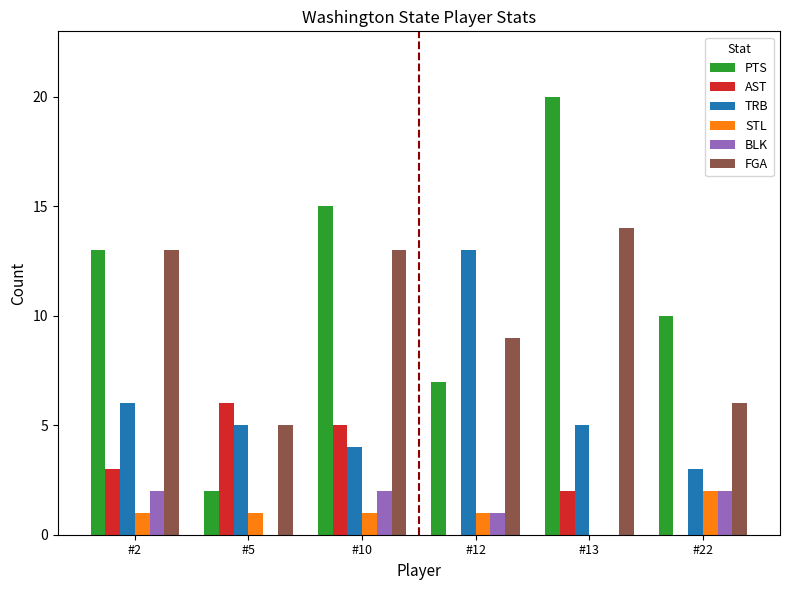

Is it true that AST equals 1 at #13?

False